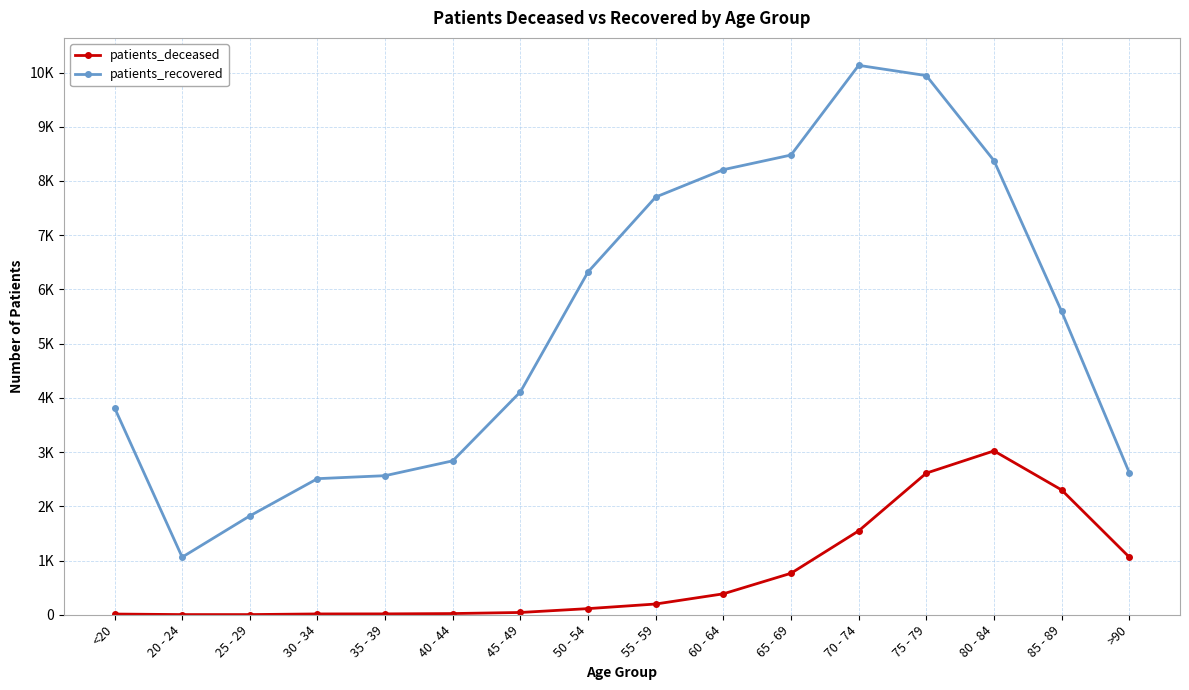

Which has a higher value, 30 - 34 or 20 - 24?

30 - 34